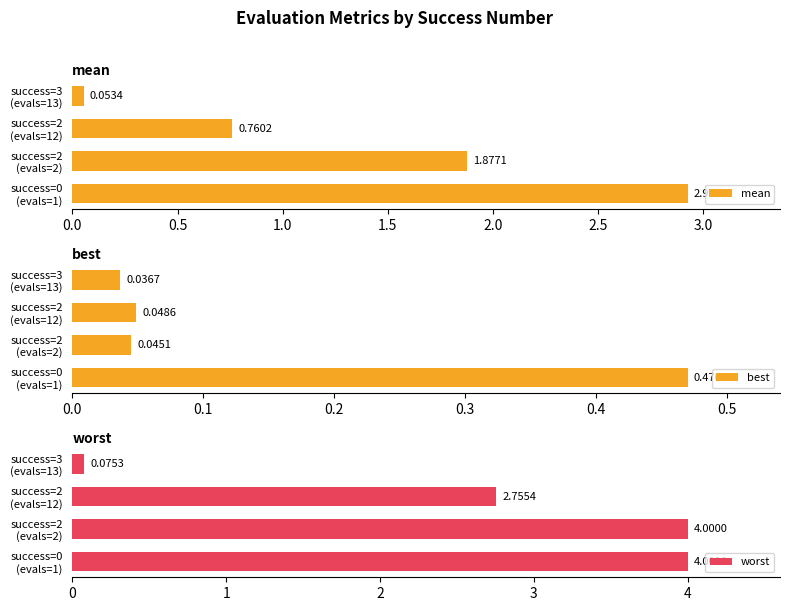

What is the difference between the maximum and second lowest values in the worst series?

1.2